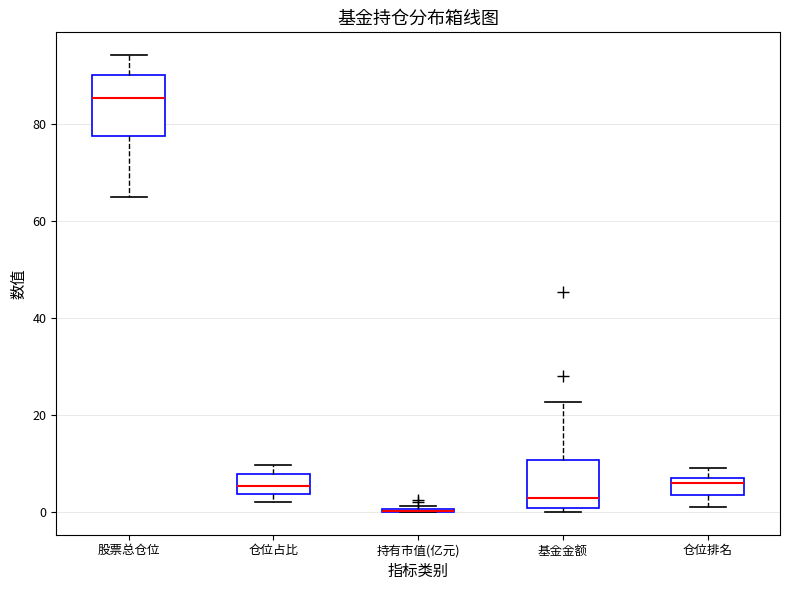

Comparing the boxes themselves (not the whiskers), which one is the tallest?

股票总仓位